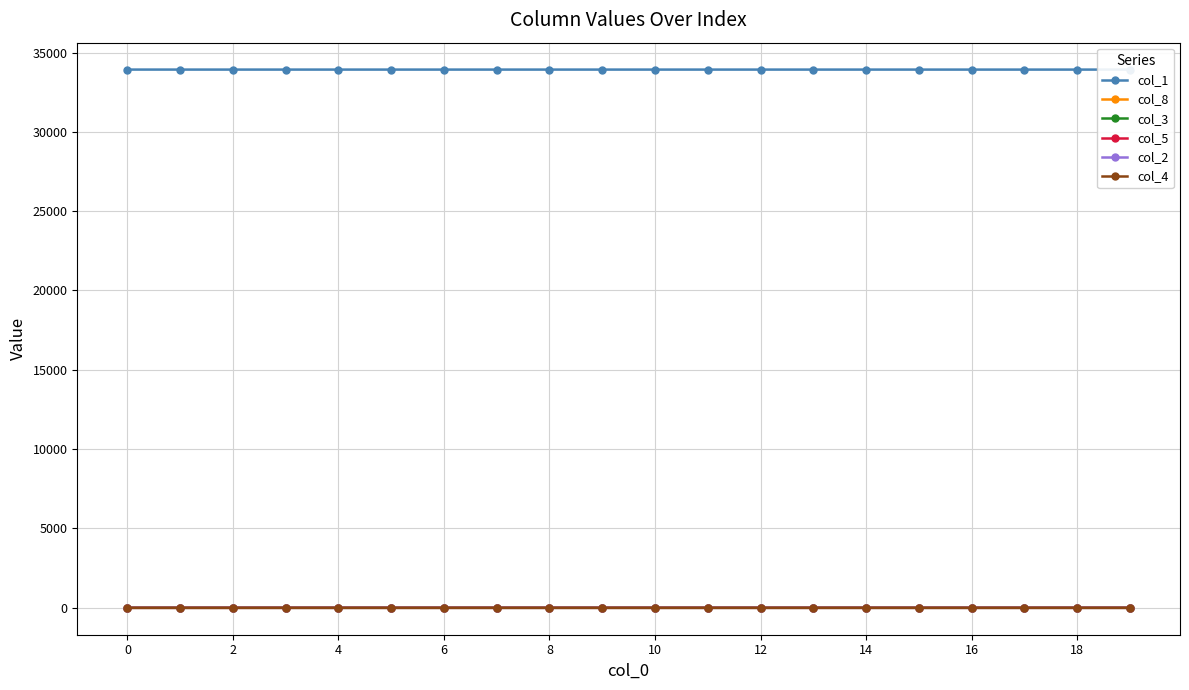

What is the total value across all series at 10?

33924.0